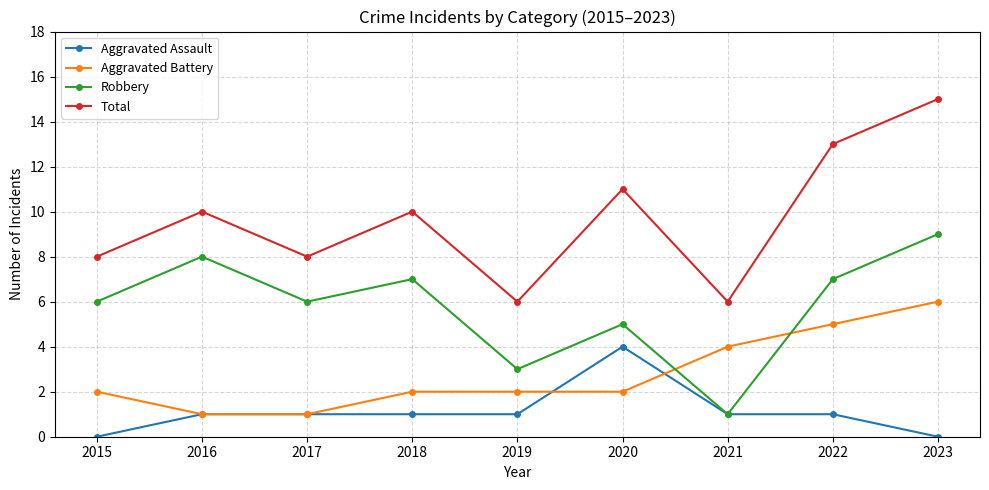

What is the difference between the highest and lowest values at 2016?

9